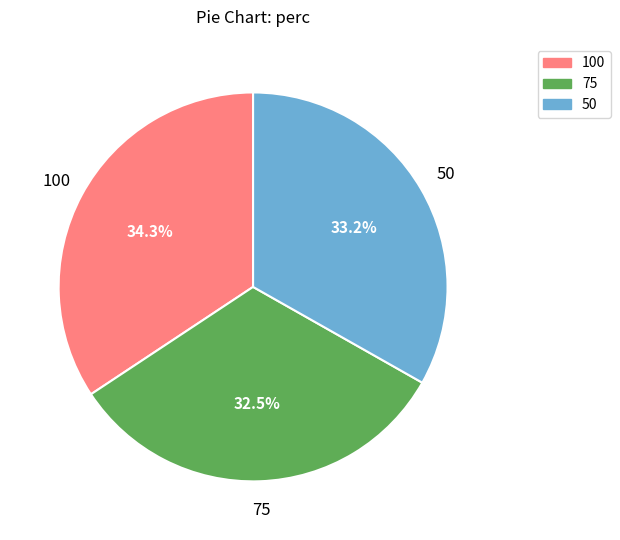

Approximately how many times larger is the value at 50 compared to 75?

1.0